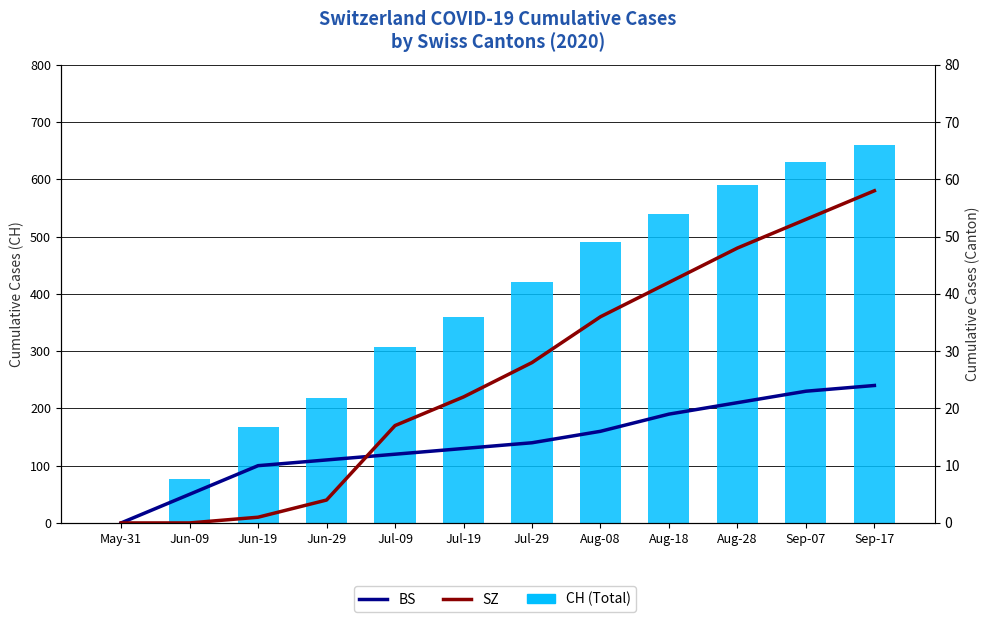

What is the value of the SZ bar at the 7th from the left?

28